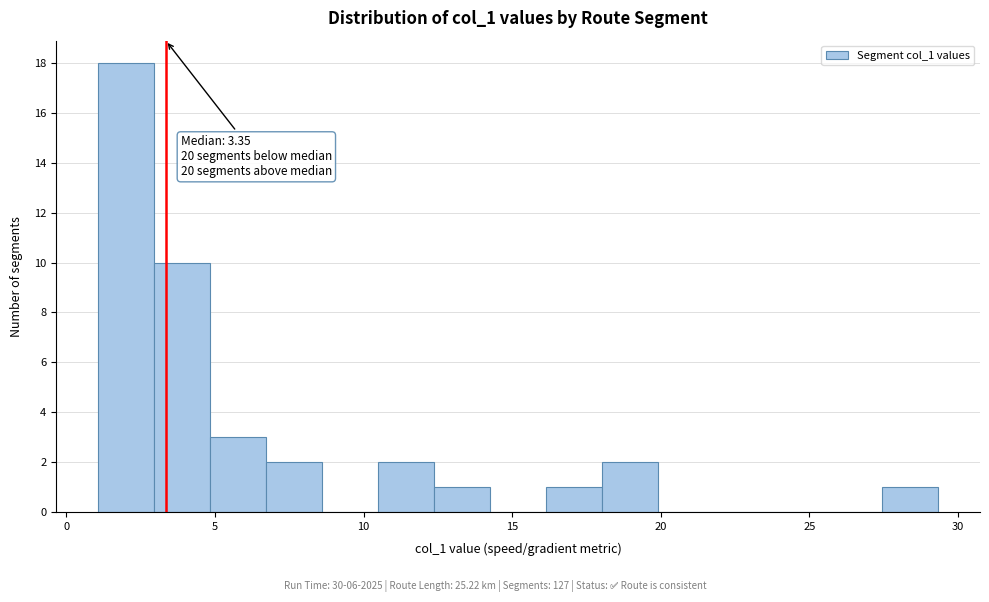

Read against the x-axis, roughly where is the centre of the tallest bar?

2.0